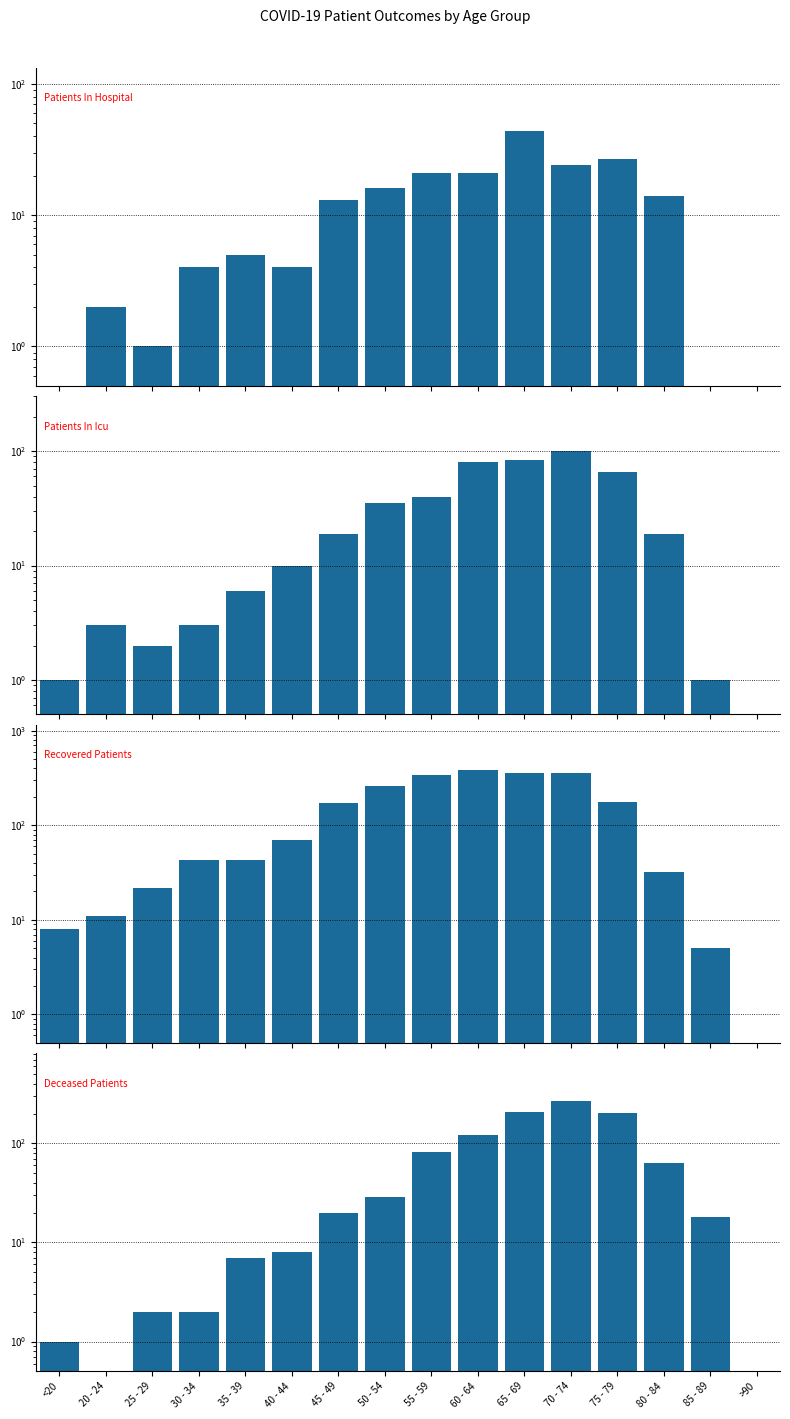

Where is deceased_patients nearest to the value 135?

60 - 64